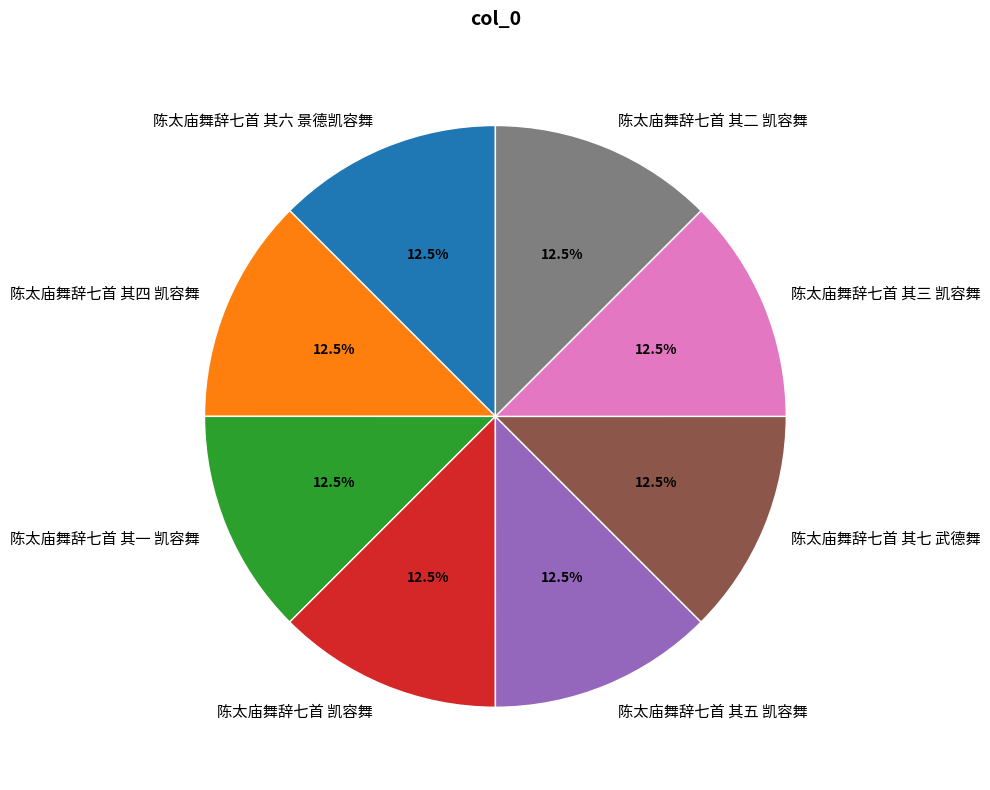

Is 陈太庙舞辞七首 其六 景德凯容舞 the majority of the pie?

No